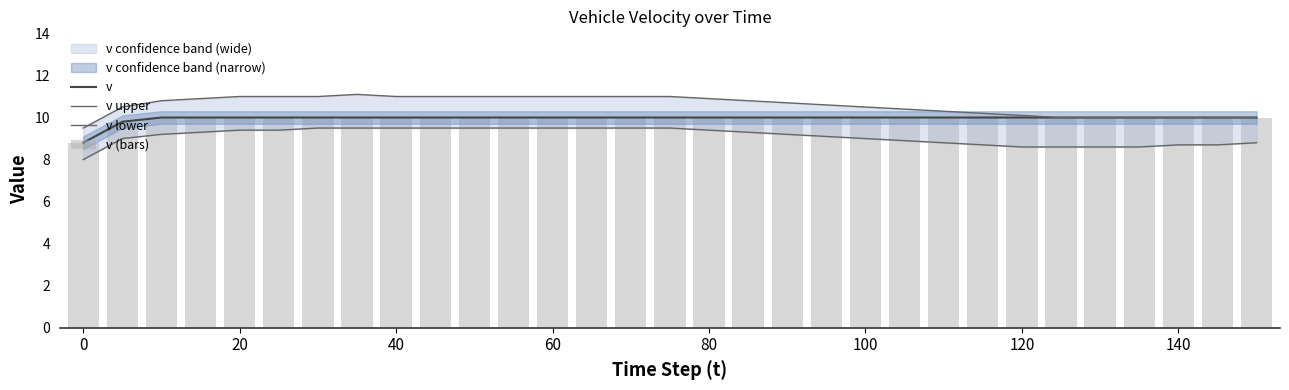

At which label does v reach its peak?

40